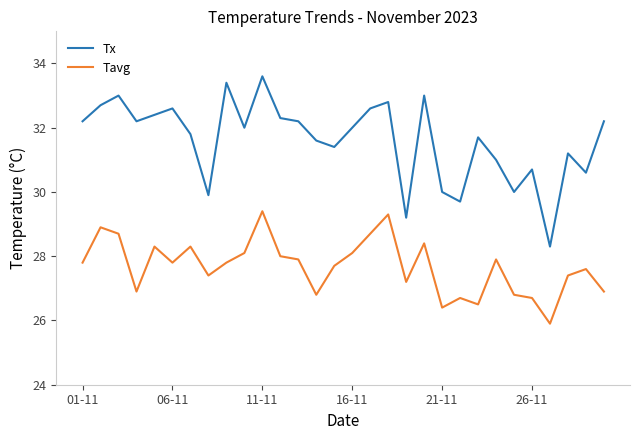

List the series in order of their peak value, highest first.

Tx, Tavg